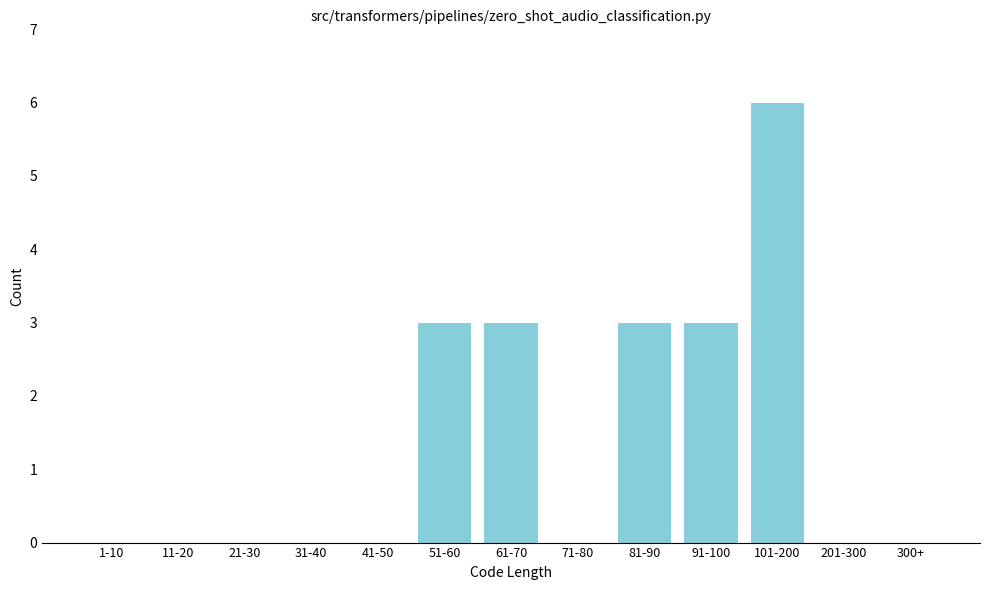

Reading left to right, extract all data points from this chart.

1-10=0	11-20=0	21-30=0	31-40=0	41-50=0	51-60=3	61-70=3	71-80=0	81-90=3	91-100=3	101-200=6	201-300=0	300+=0